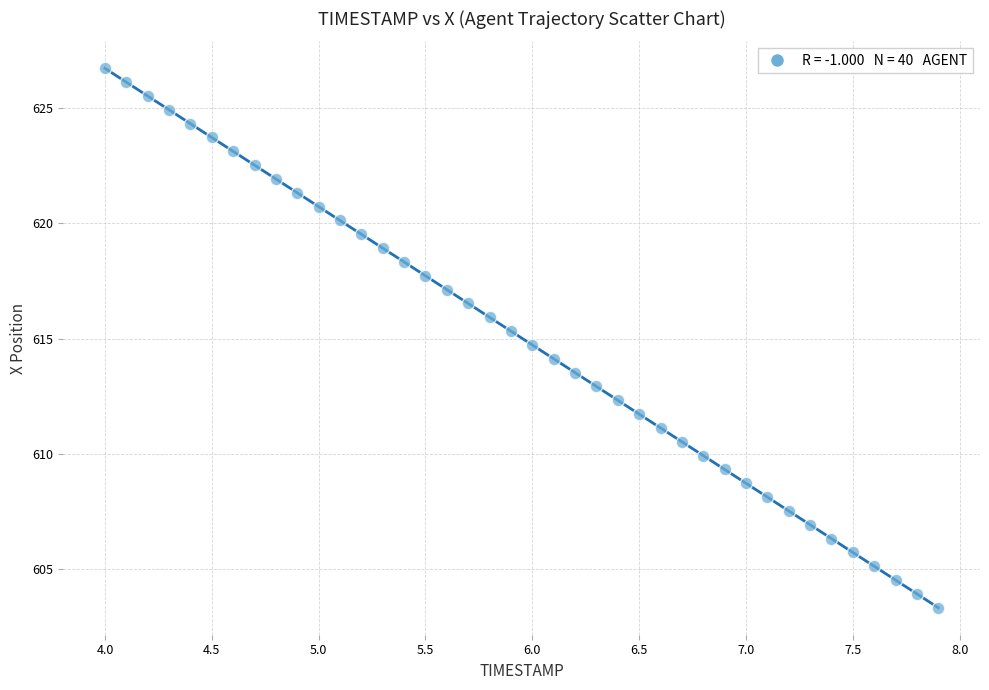

What is the range of Y values (max minus min)?

23.4